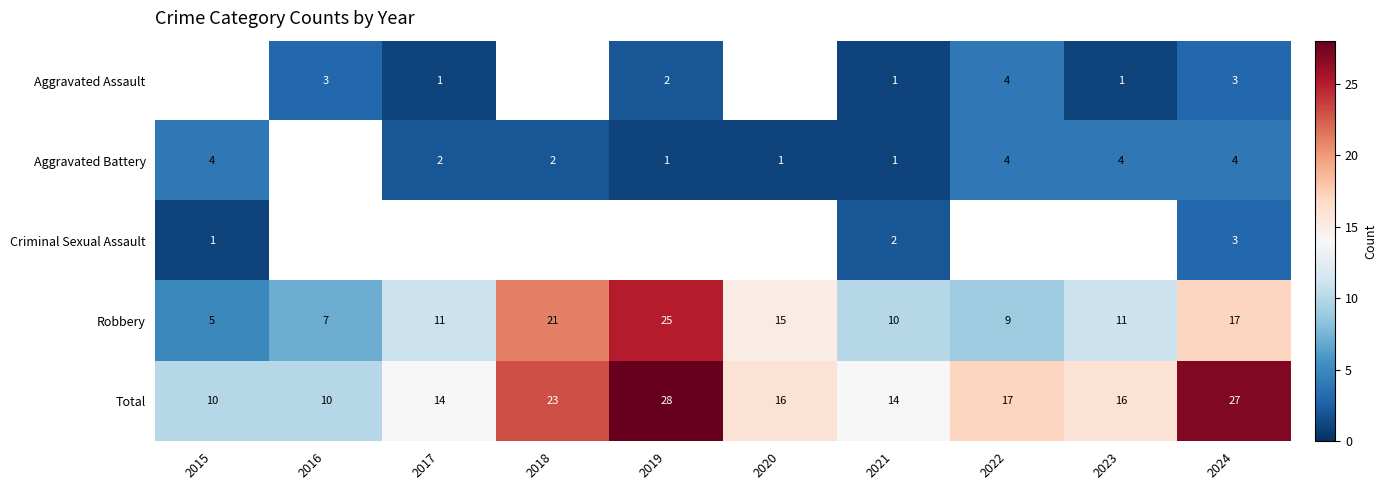

Is it true that Robbery equals 11 at 2017?

True